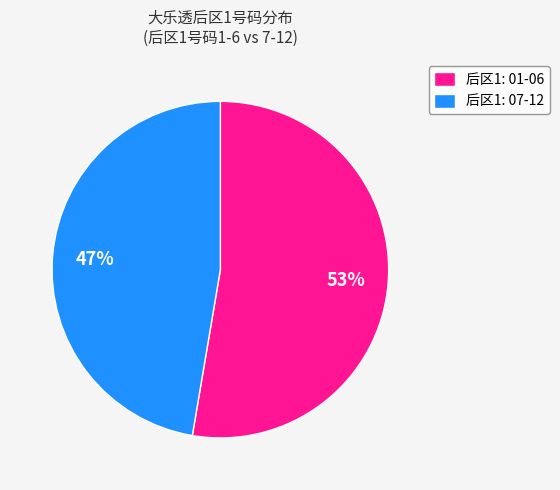

To the nearest percent, what is the average slice percentage?

50%